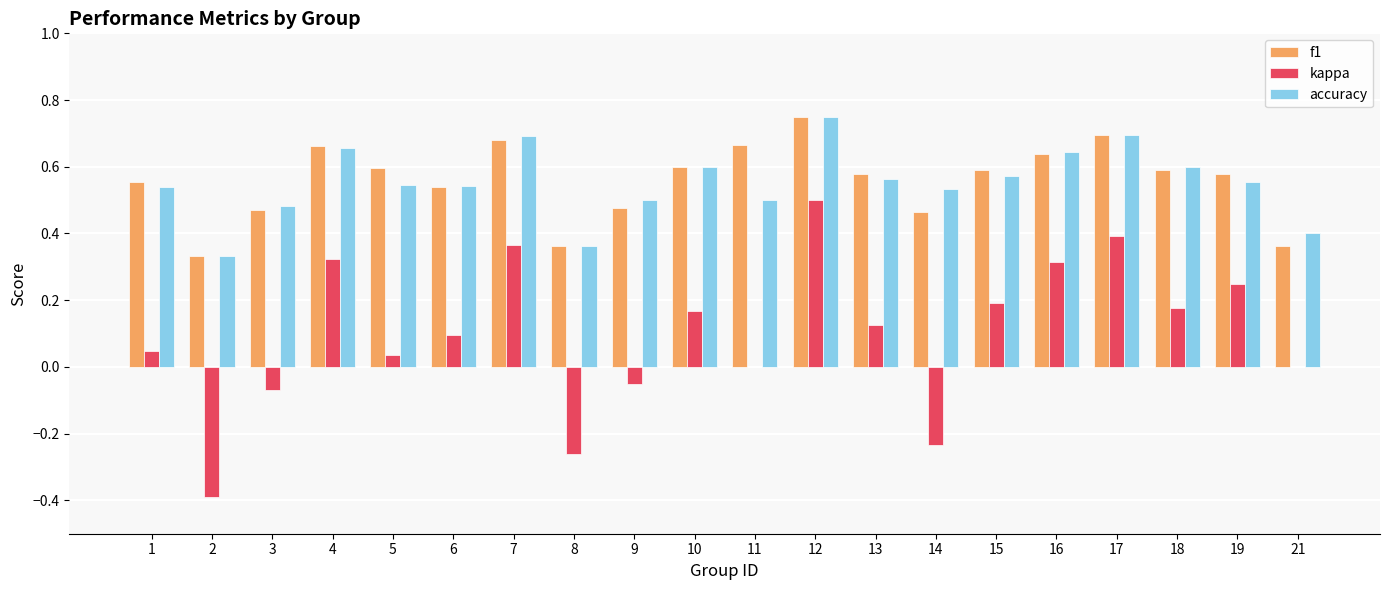

Are the bars grouped side by side (vs. stacked)?

Yes